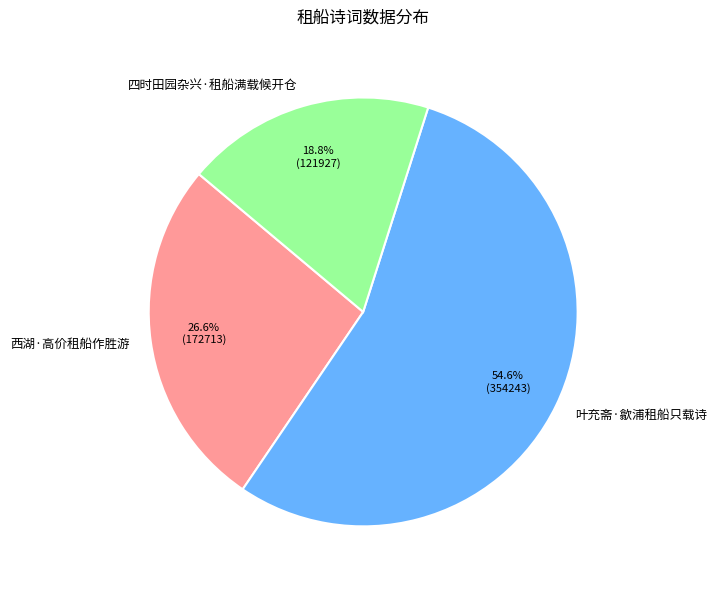

To the nearest percent, what is the average slice percentage?

33%